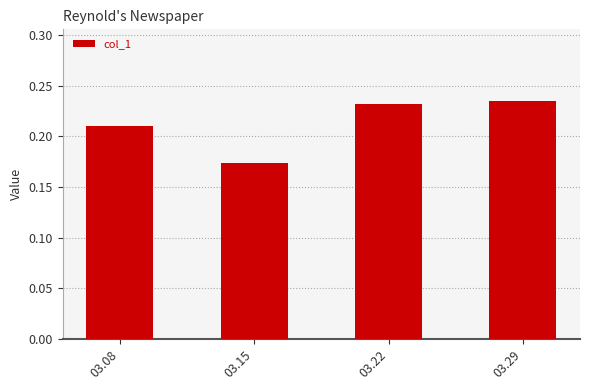

The chart shows a value of 0.3 at 03.15. True or false?

False